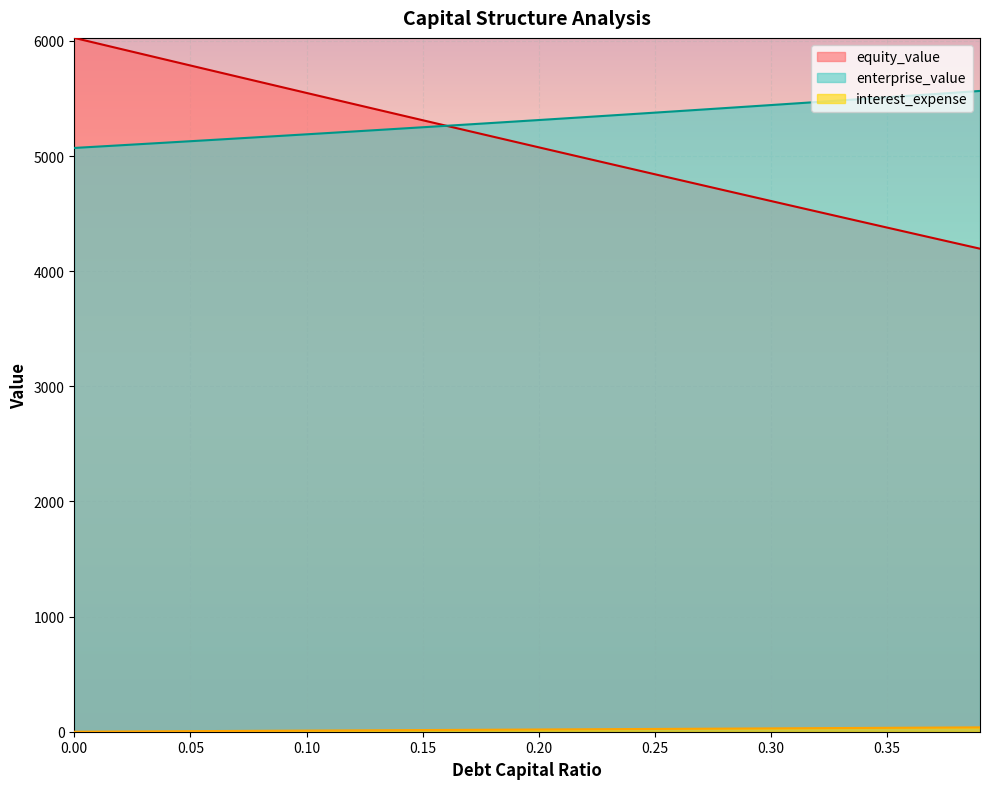

What is the difference between the highest and lowest values at 0.27?

5377.7